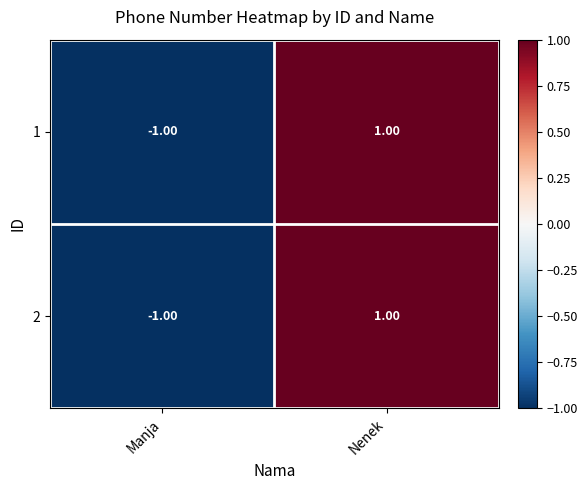

What is the minimum value shown in the chart?

-1